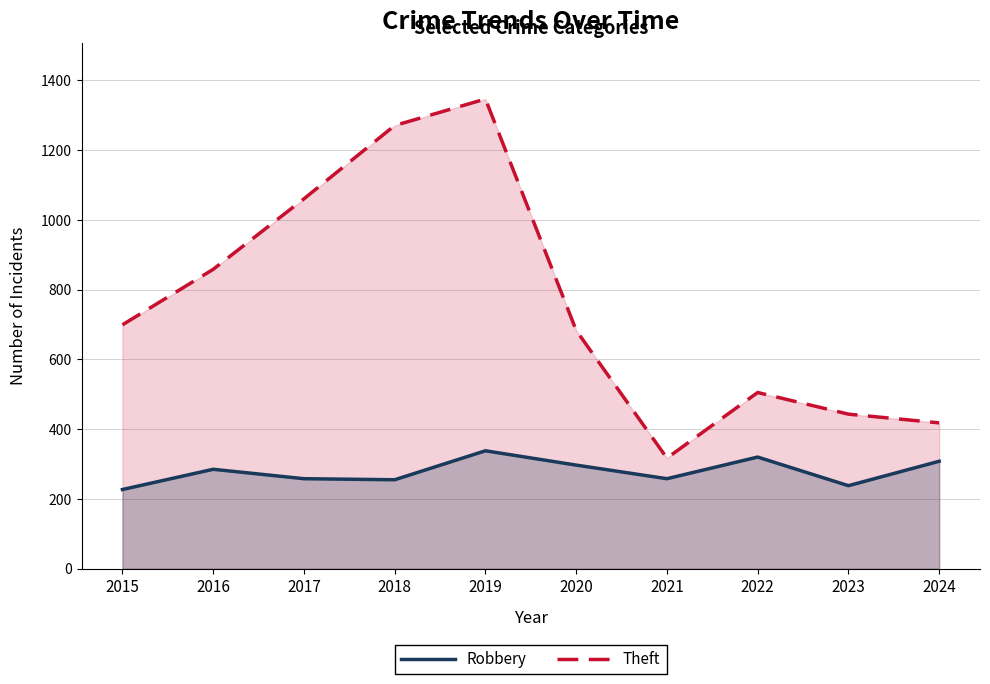

What is the total value across all series at 2021?

575